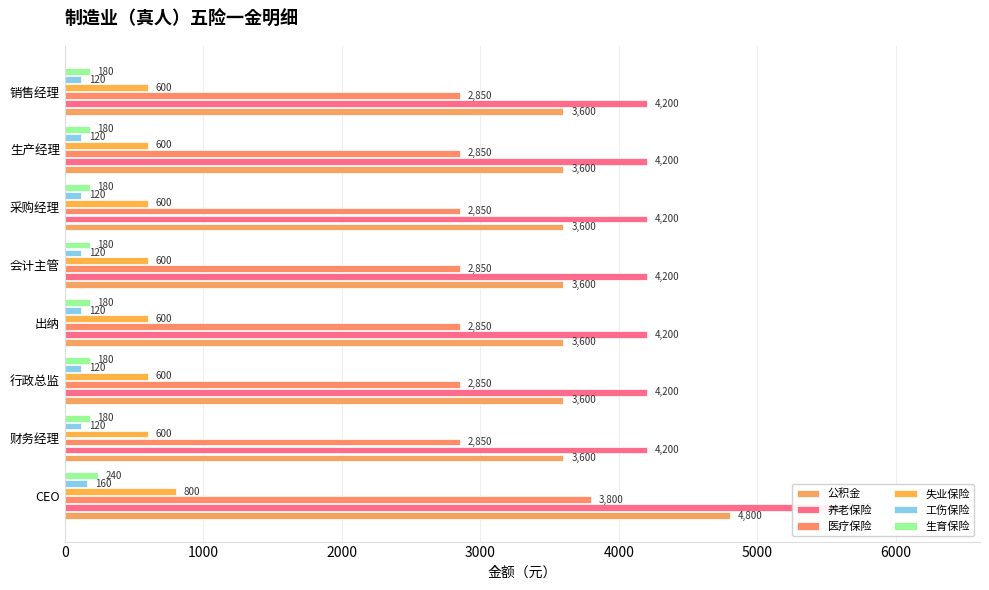

Are the bars horizontal?

Yes